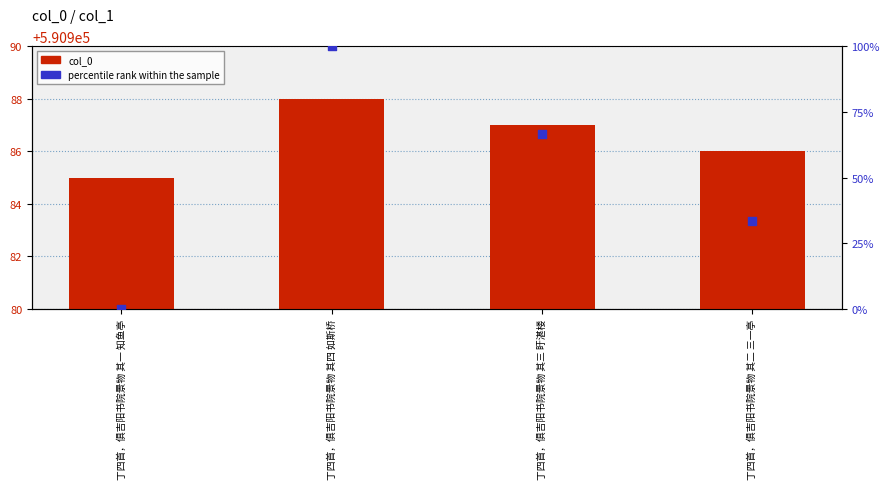

Which series reaches the maximum Y coordinate?

col_0